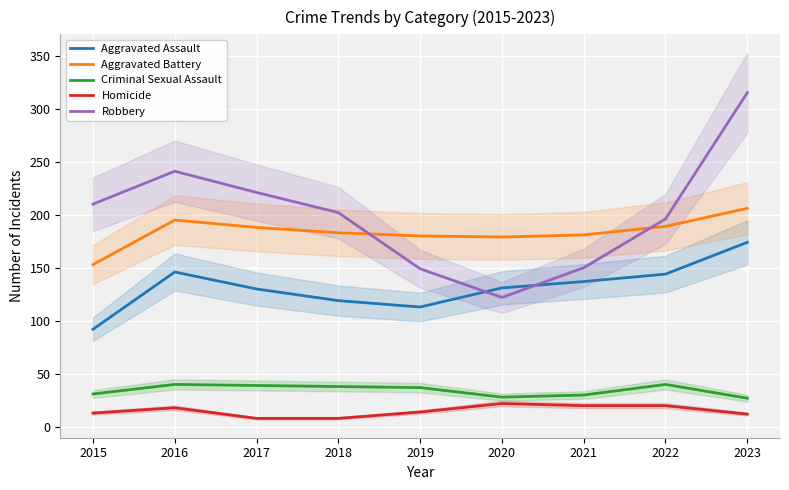

What is the sum of all Criminal Sexual Assault values?

310